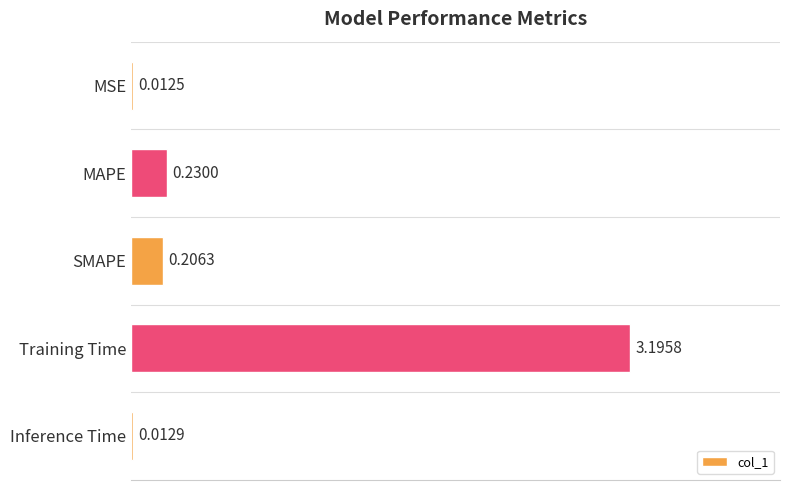

At which category does the chart reach its peak across all series?

Training Time